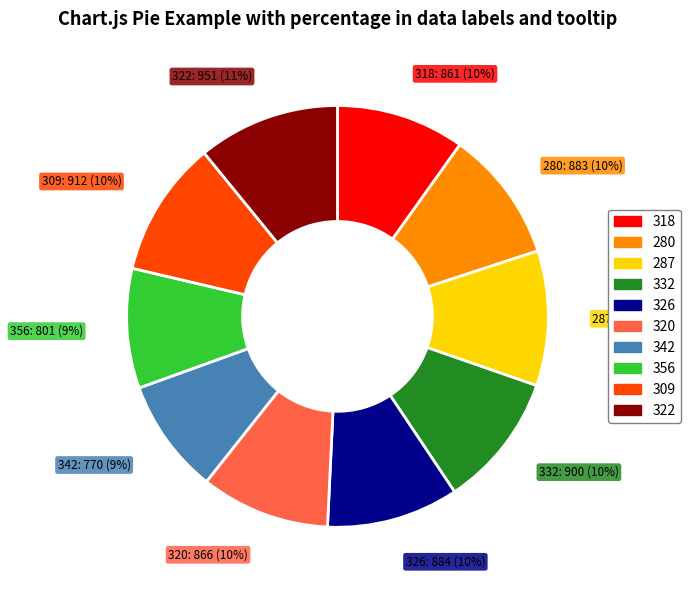

To the nearest percent, what is the difference between the 287 and 322 slice percentages?

1%